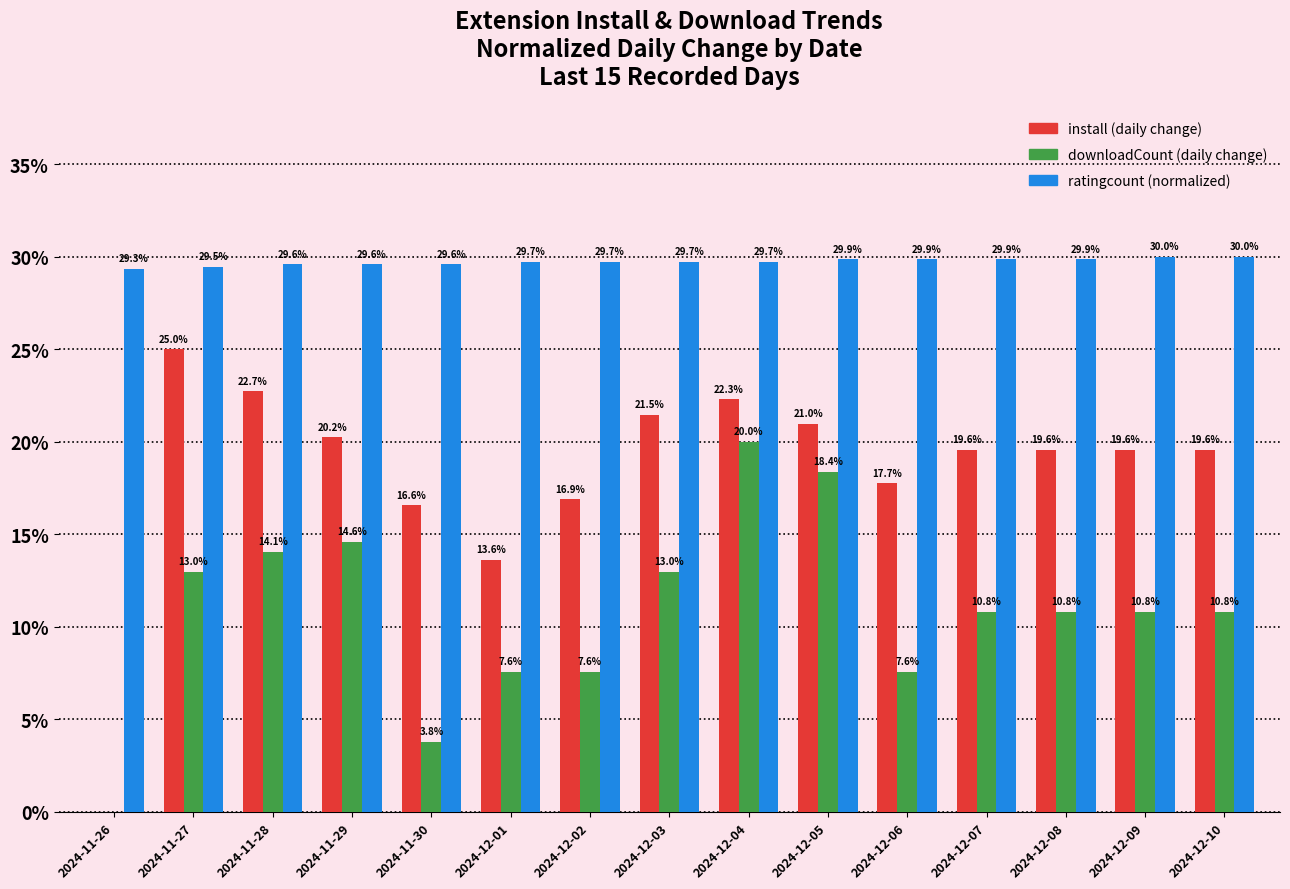

How many groups of bars are there?

15